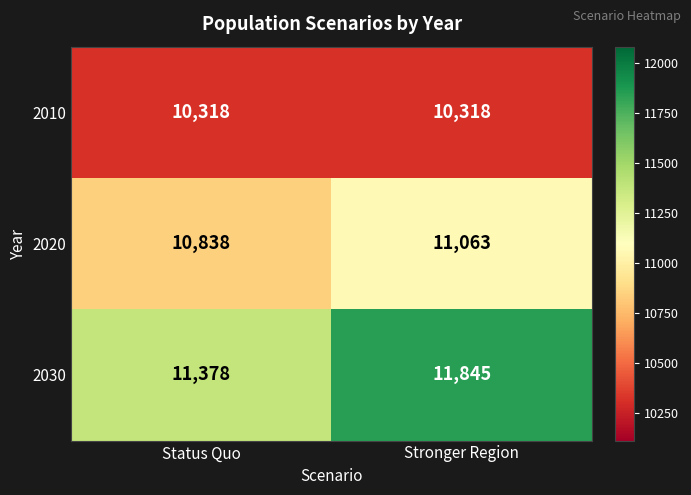

Read the 2010 value at Status Quo.

10318